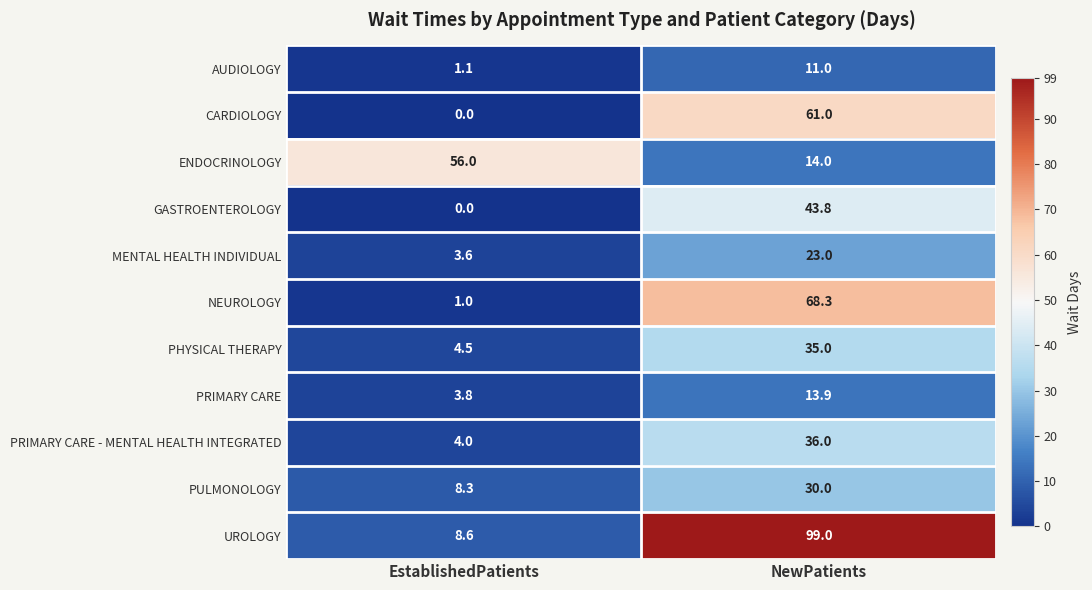

Count the number of data series in this chart.

11